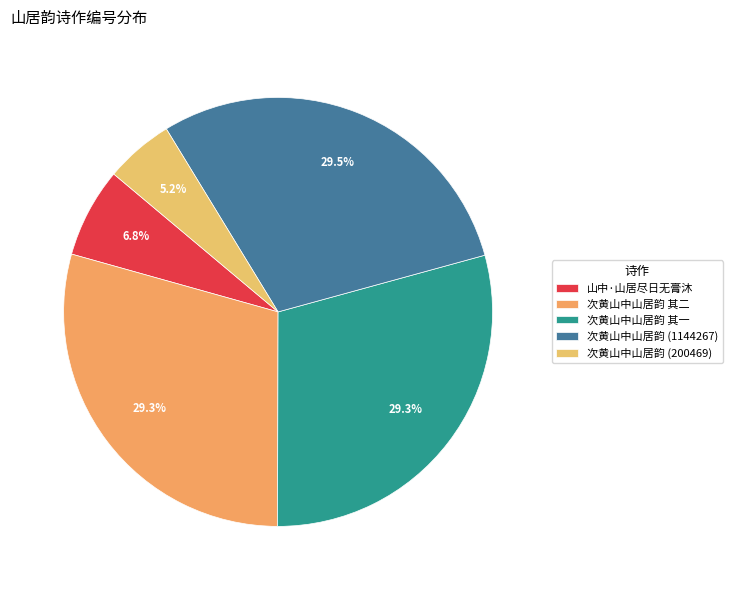

Approximately how many times larger is the value at 次黄山中山居韵 其一 compared to 次黄山中山居韵 (1144267)?

1.0